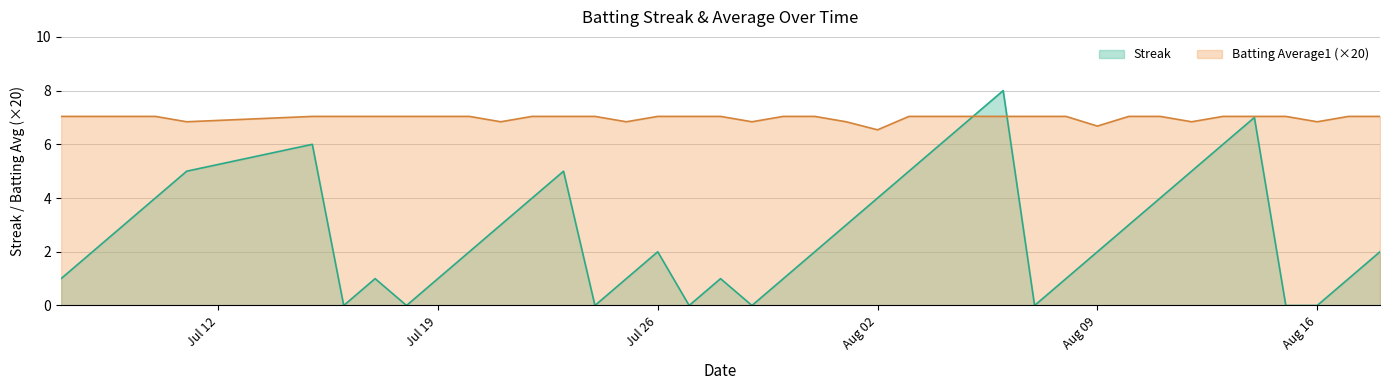

What position from the right is 2010-07-18?

32